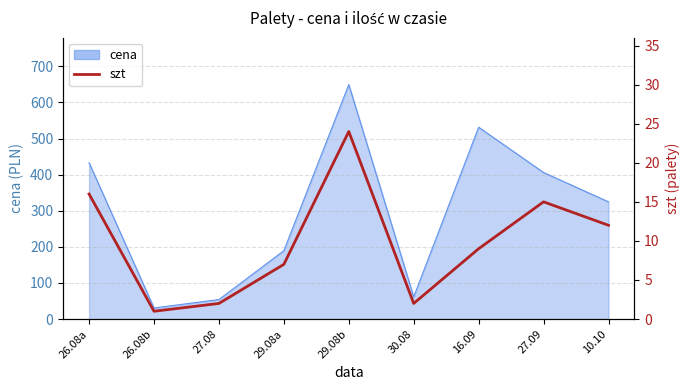

What is the minimum value shown in the chart?

1